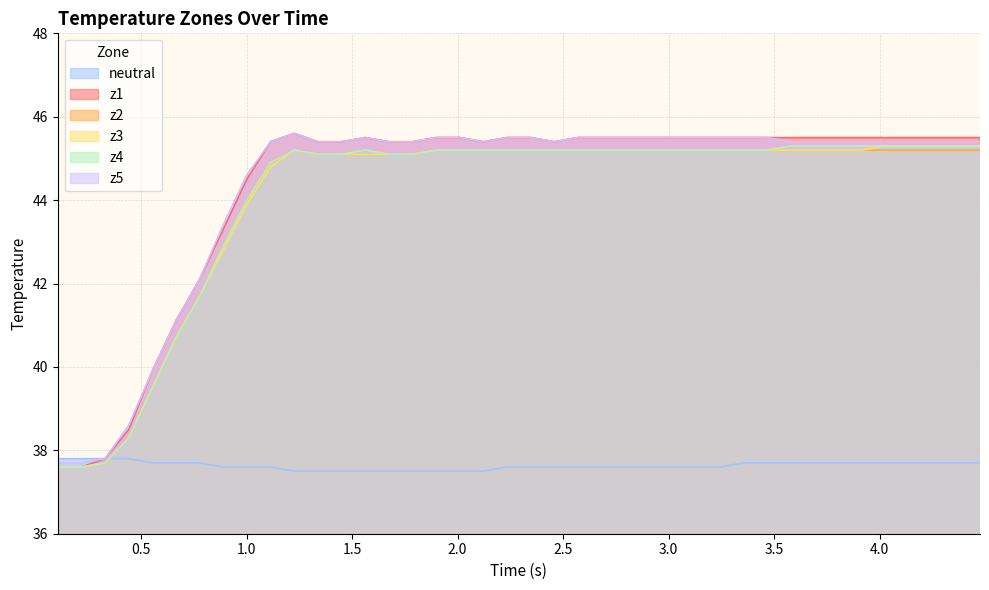

What is the maximum value shown in the chart?

45.6